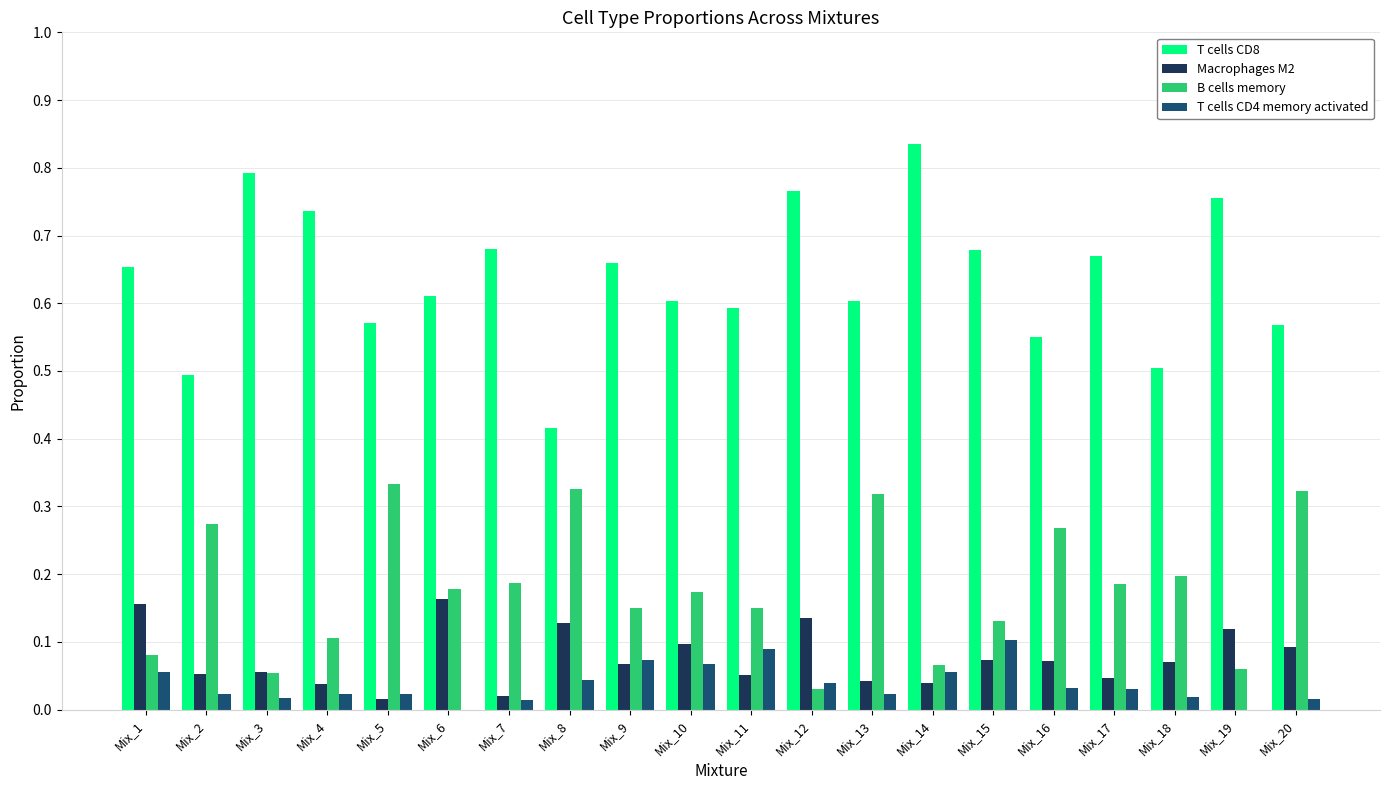

Is the value of T cells CD8 at Mix_6 greater than the value of Macrophages M2 at Mix_4?

Yes